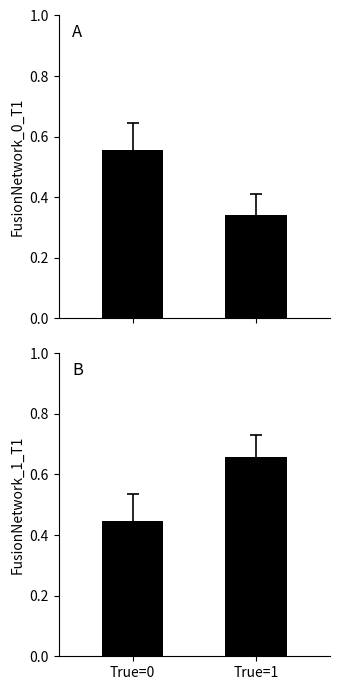

How many groups of bars are there?

2